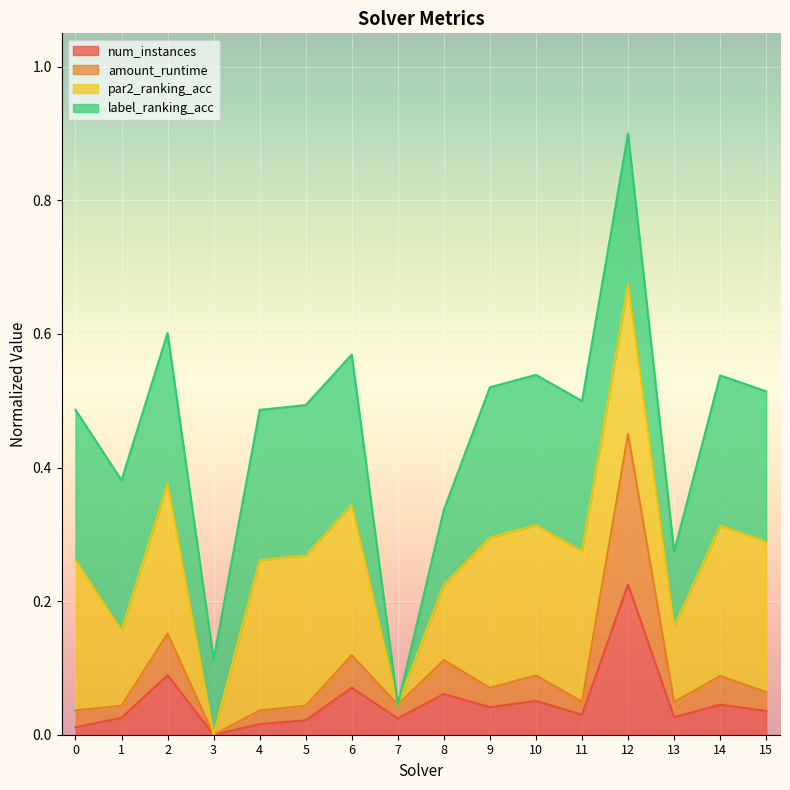

At which category is the sum across all series the highest?

12